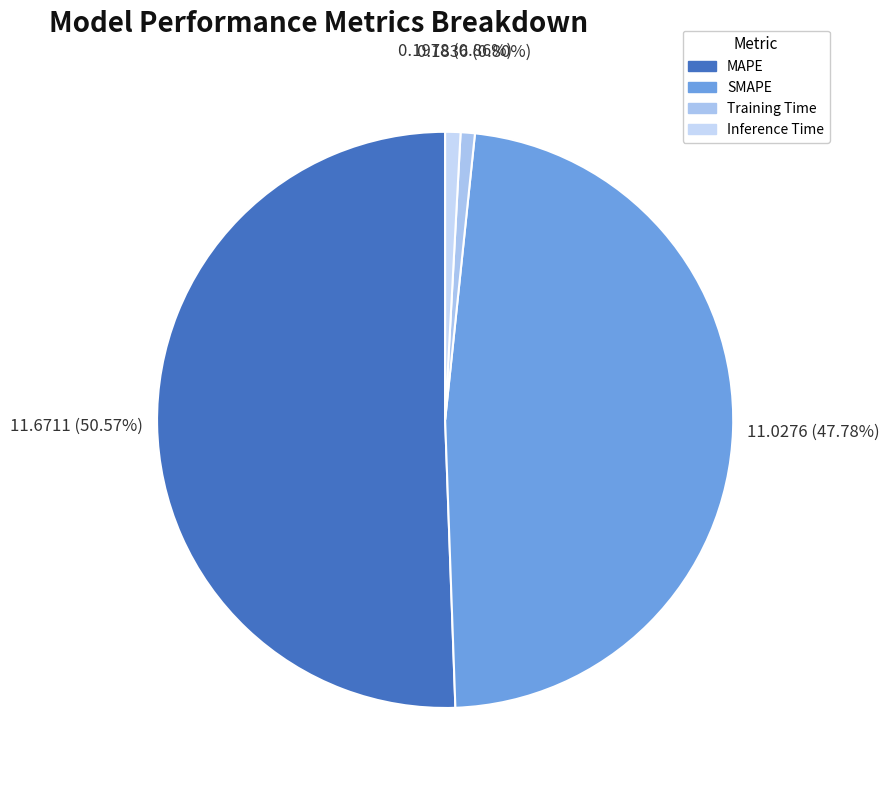

To the nearest percent, what portion does MAPE represent?

51%